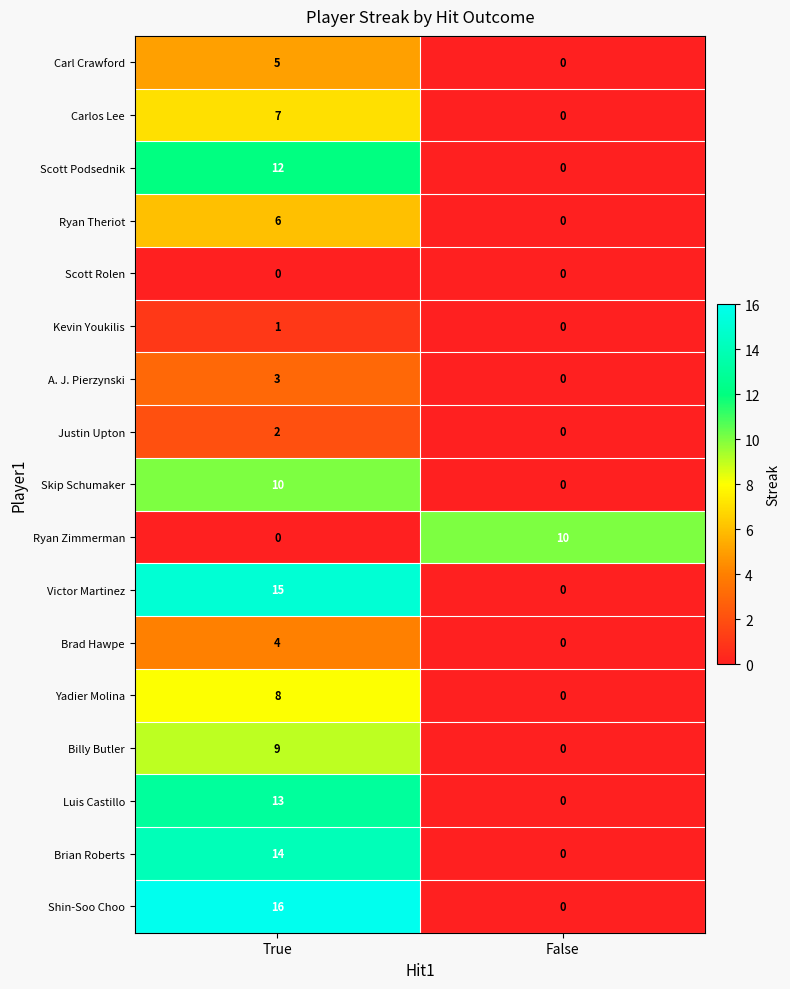

What is the difference between the maximum and minimum values in the Billy Butler series?

9